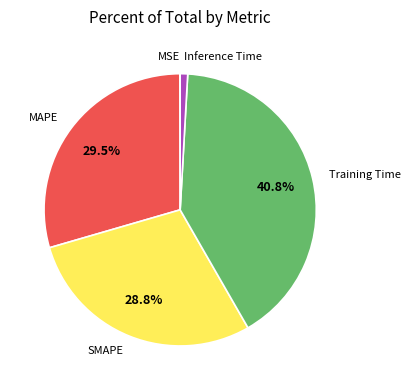

Which category has the biggest portion of the pie?

Training Time